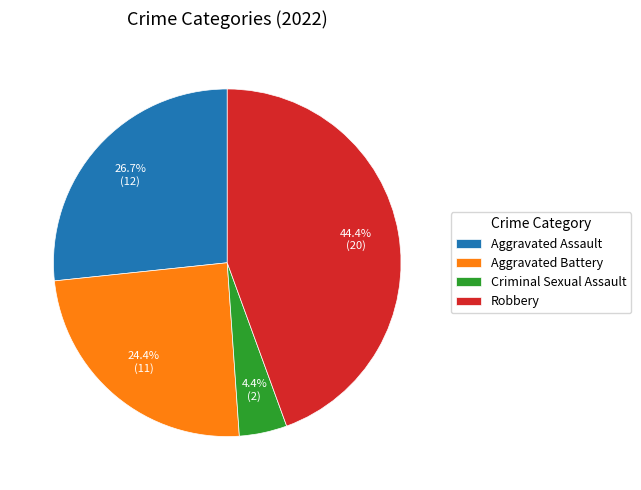

How many slices are in this pie chart?

4